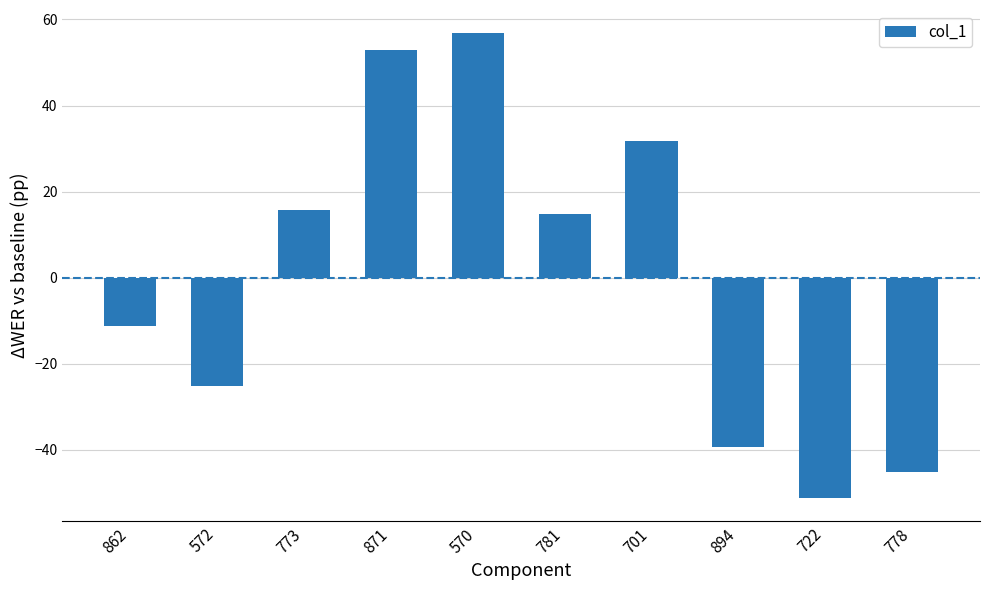

What is the label of the 1st bar from the right?

778